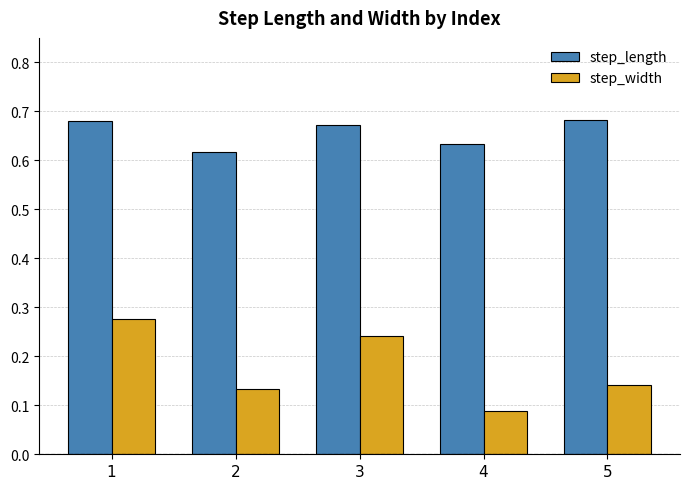

What are all the series names shown in the legend?

step_length, step_width